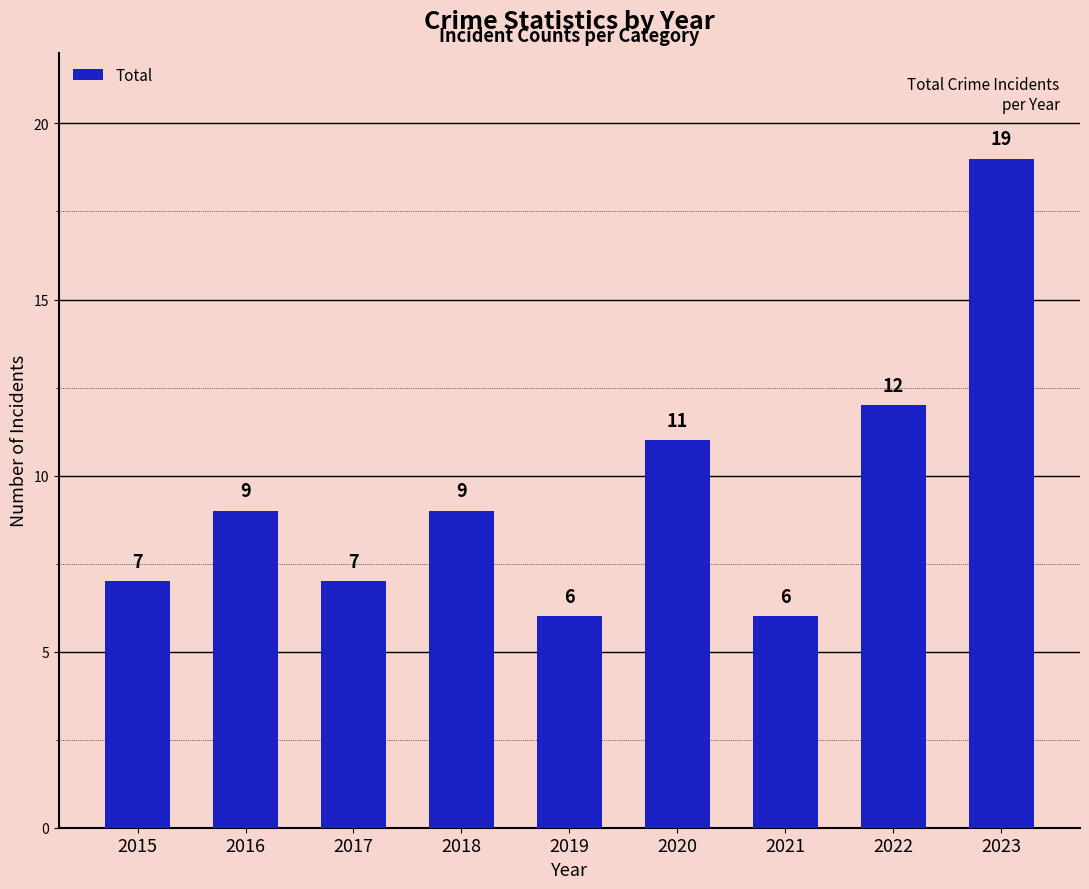

True or false: the data shows 11 at 2020.

True